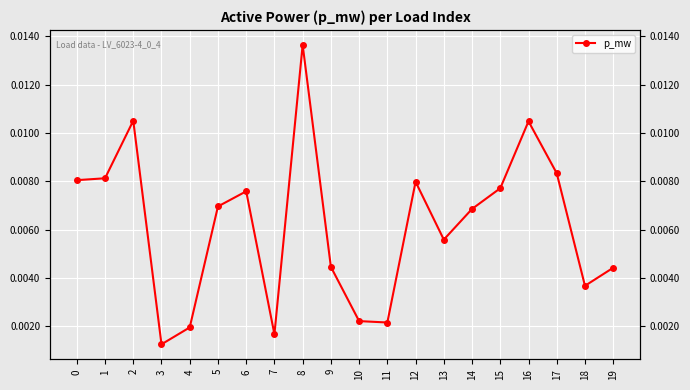

Is it true that the value at 7 is 0.0?

True